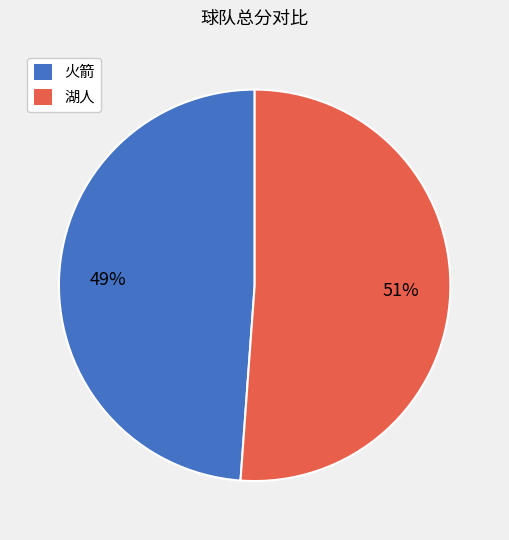

What is the smallest slice in the pie chart?

火箭